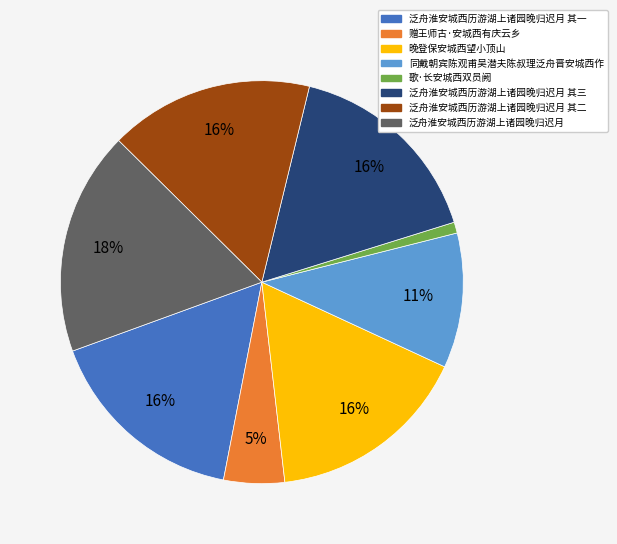

What is the smallest slice in the pie chart?

歌·长安城西双员阙